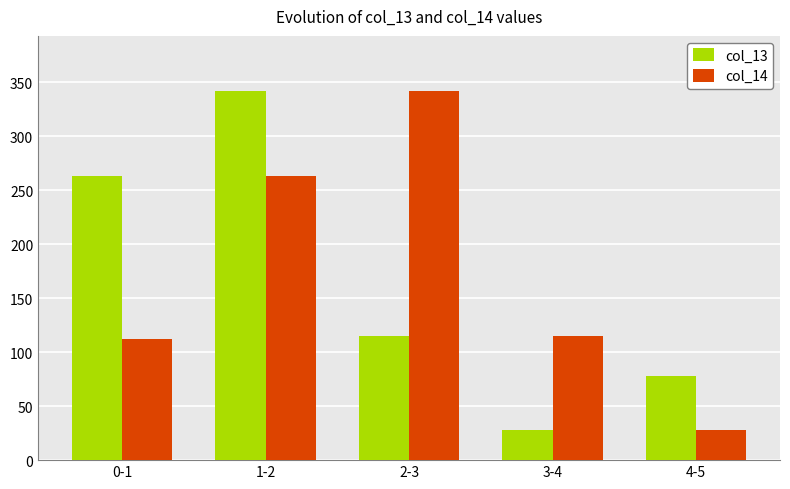

What value does the col_13 series have at 0-1?

263.1